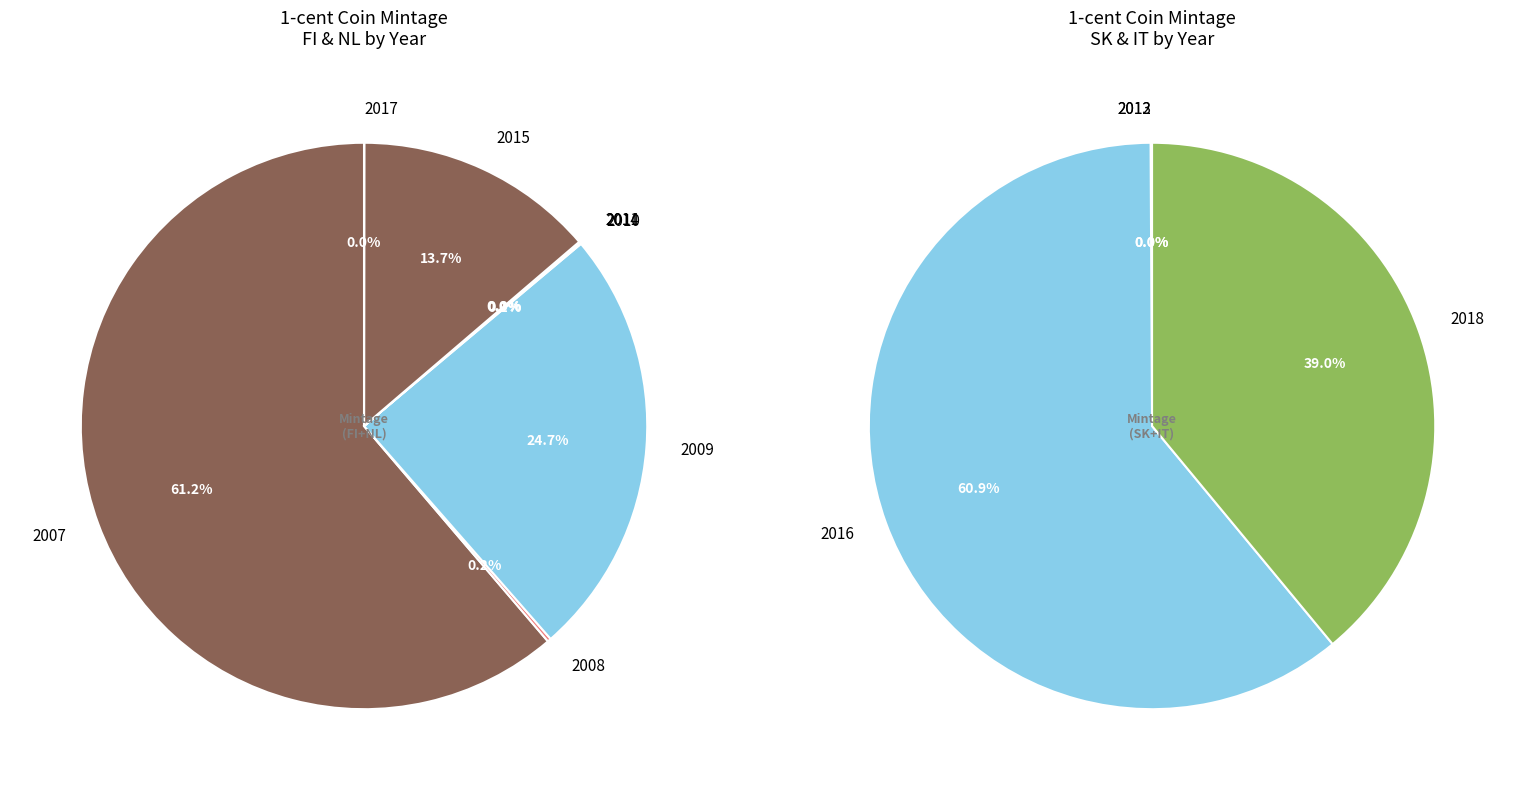

Which slice is the largest?

2007